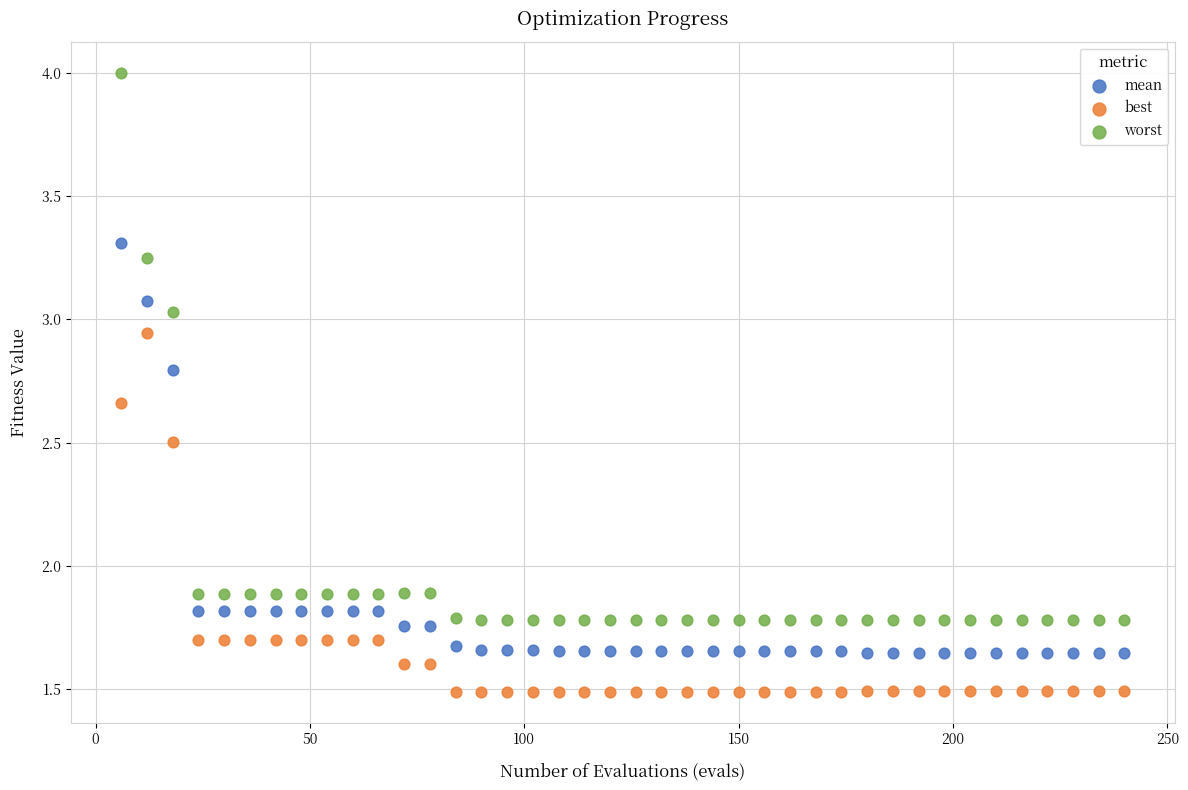

Which series contains the highest Y value?

worst